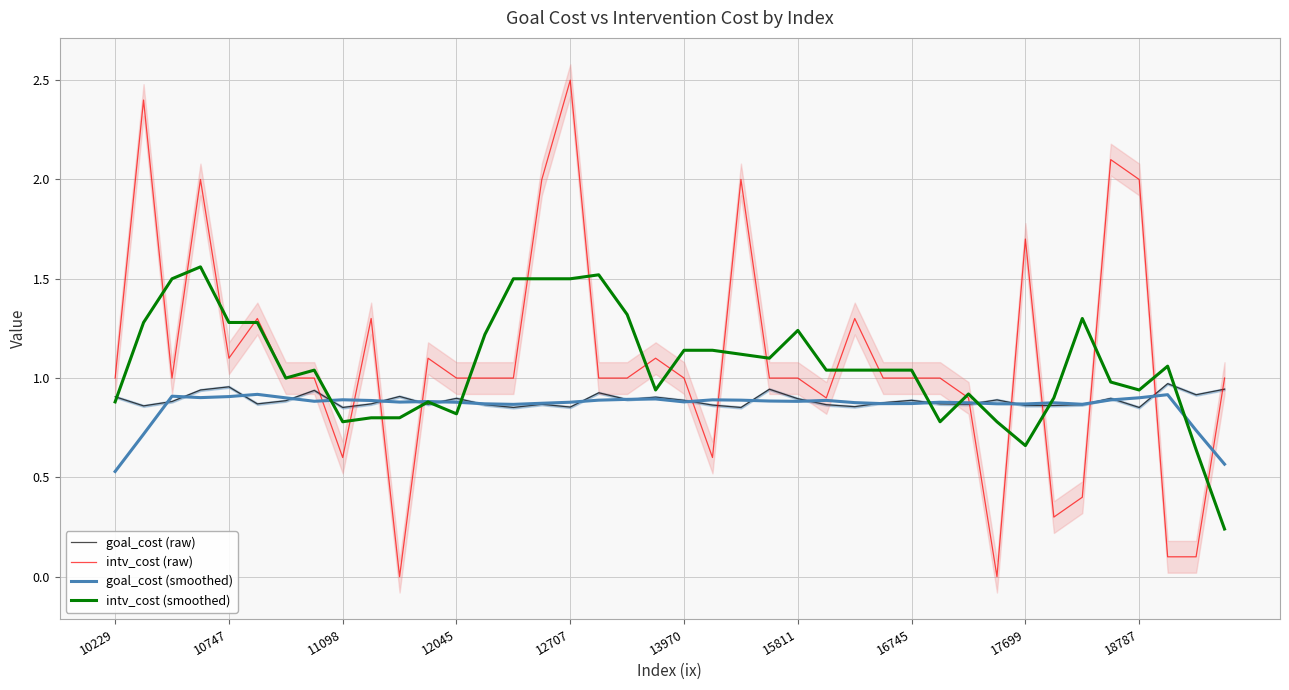

The goal_cost (raw) series shows 0.3 at 17699. True or false?

False